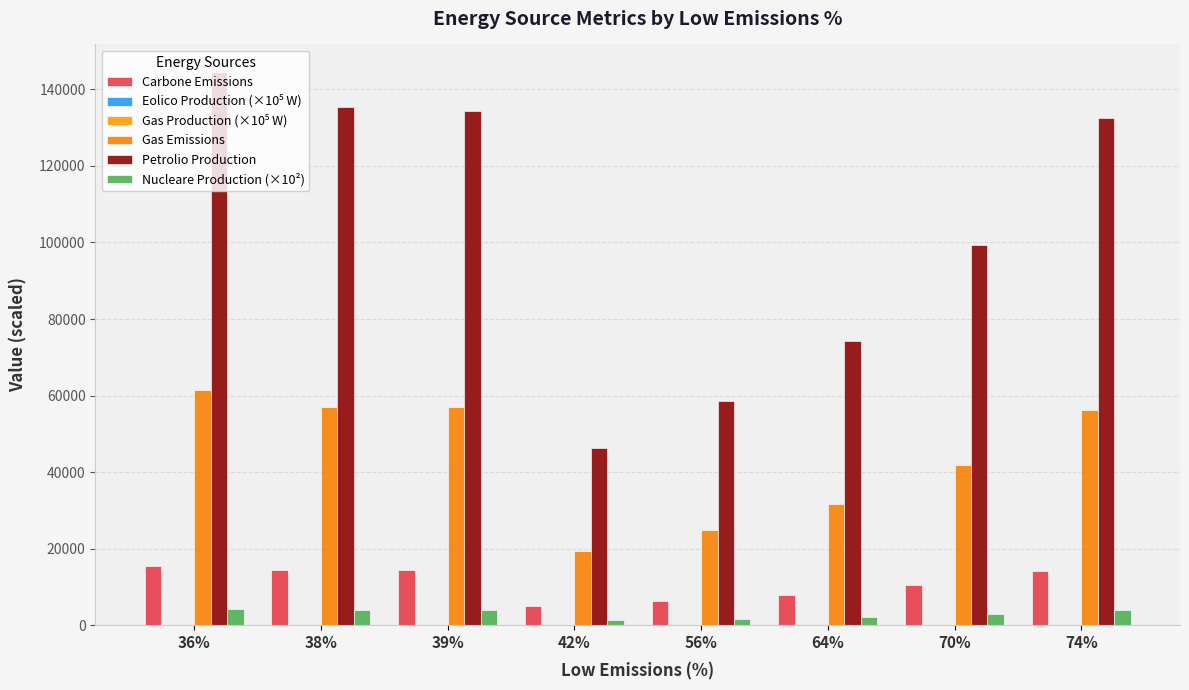

Are the bars horizontal?

No